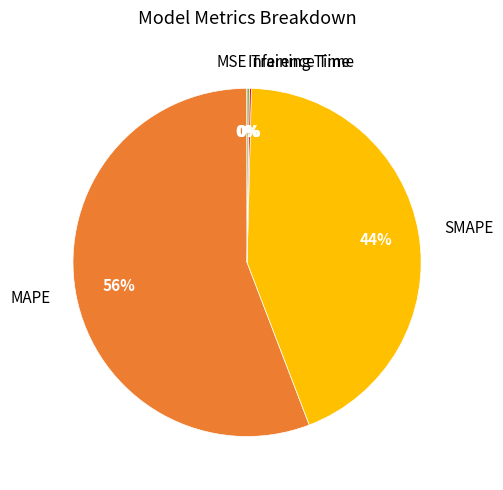

Do SMAPE and MAPE together represent more than half of the pie?

Yes